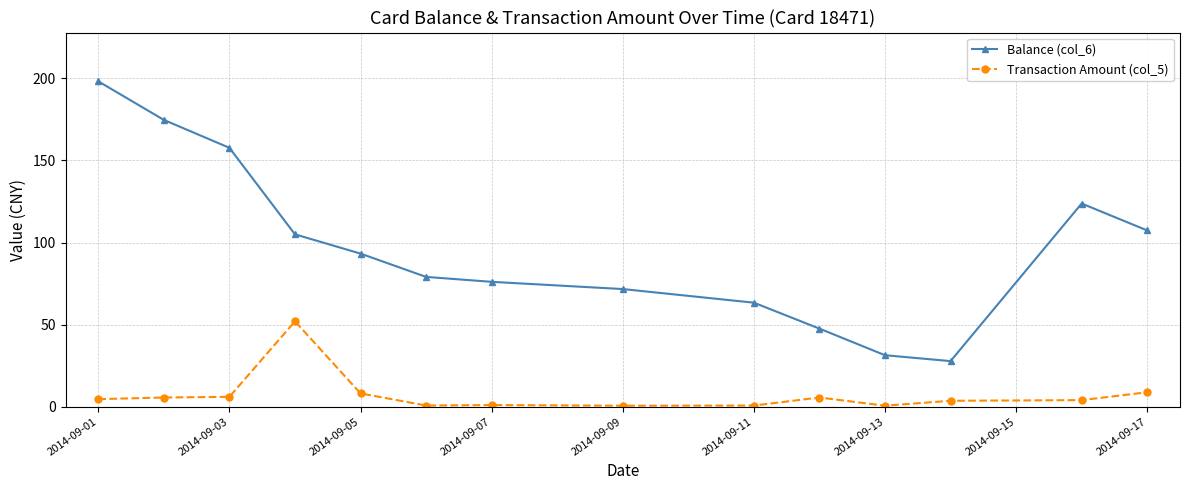

How many data points in Balance (col_6) are above 93?

7